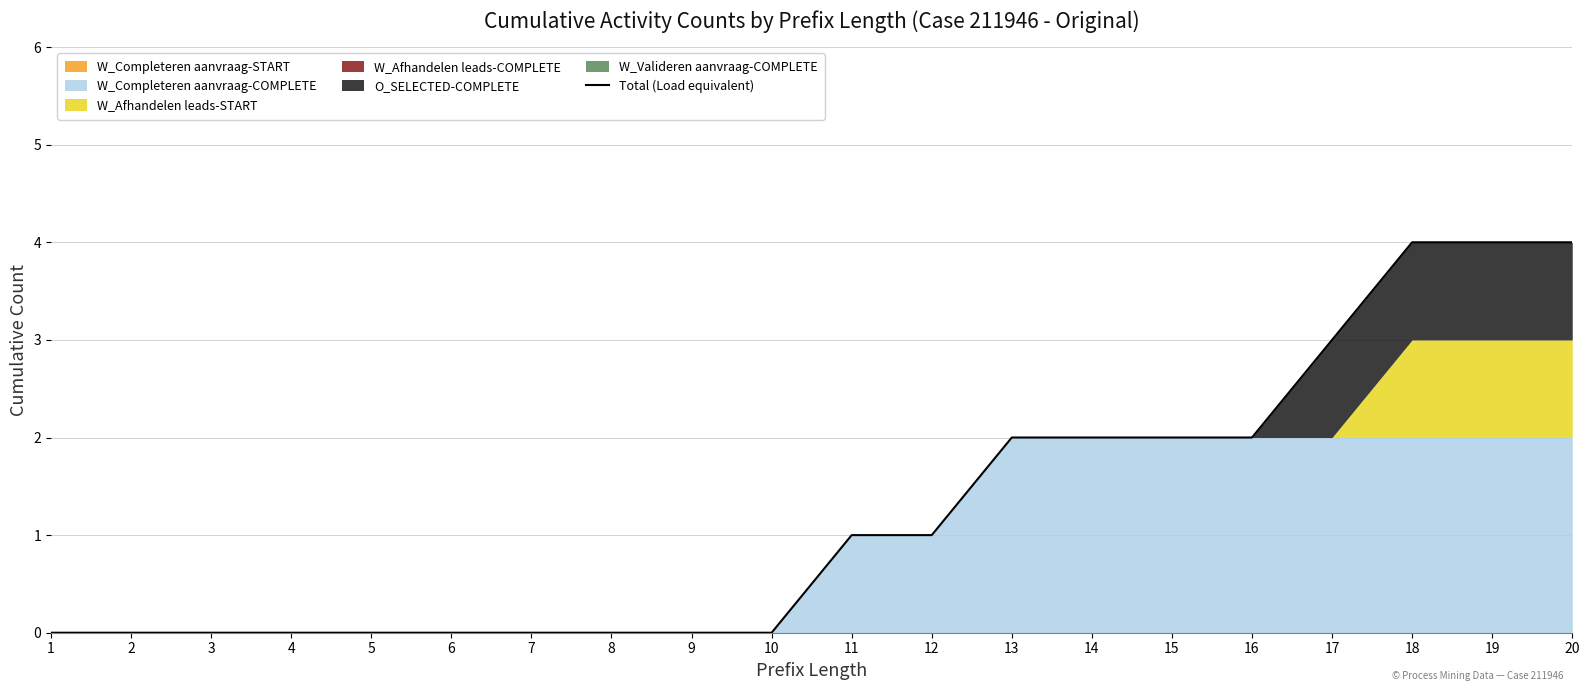

List the labels in order of value, smallest first.

1, 2, 3, 4, 5, 6, 7, 8, 9, 10, 11, 12, 13, 14, 15, 16, 17, 18, 19, 20